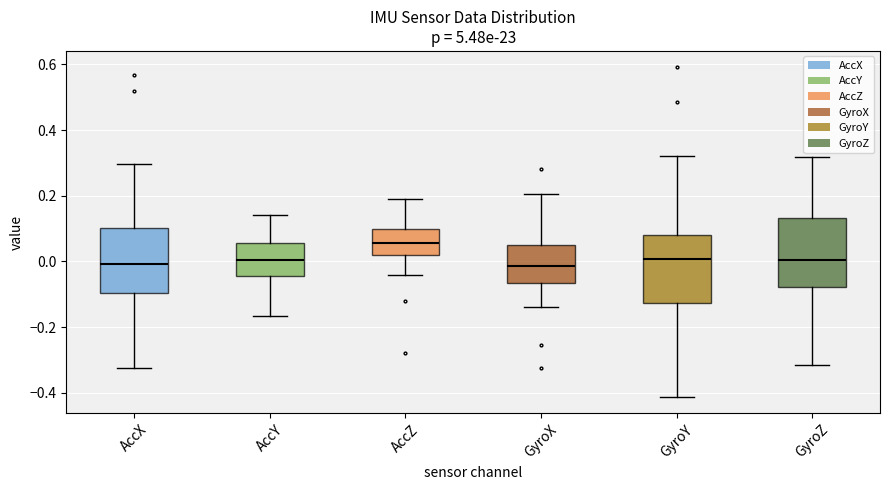

Reading left to right, transcribe this box plot: for each box, give where its median line is, the range the box spans, and where its two whiskers end, as read against the y-axis. The values are not printed on the chart, so give them approximately, as read against the axis.

AccX: median 0.00, box -0.10 to 0.10, whiskers -0.32 to 0.30
AccY: median 0.00, box -0.04 to 0.06, whiskers -0.16 to 0.14
AccZ: median 0.06, box 0.02 to 0.10, whiskers -0.04 to 0.20
GyroX: median -0.02, box -0.06 to 0.06, whiskers -0.14 to 0.20
GyroY: median 0.00, box -0.12 to 0.08, whiskers -0.42 to 0.32
GyroZ: median 0.00, box -0.08 to 0.14, whiskers -0.32 to 0.32